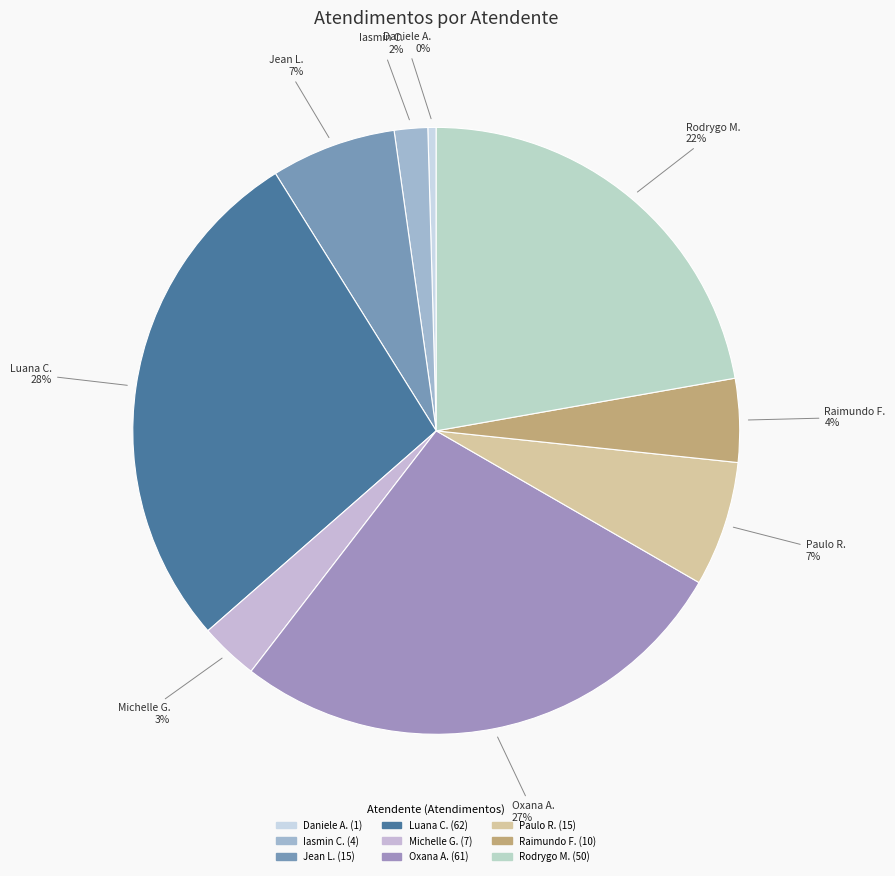

How many segments does this pie chart have?

9